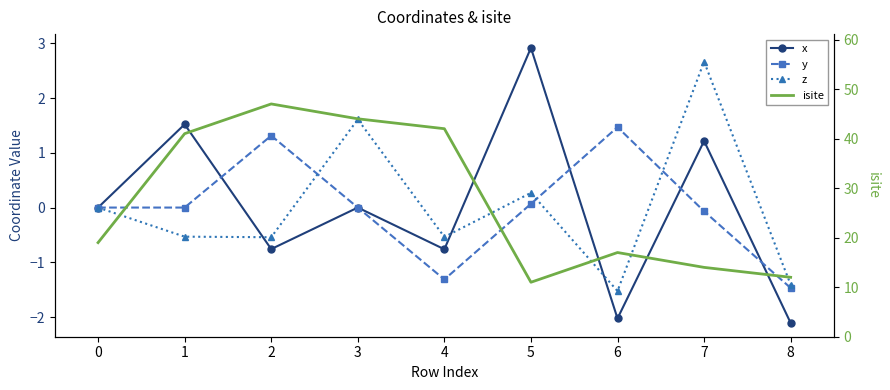

Reading left to right, list all the values displayed in this chart.

x: 0=0.0	1=1.5	2=-0.8	3=-0.0	4=-0.8	5=2.9	6=-2.0	7=1.2	8=-2.1
y: 0=0.0	1=-0.0	2=1.3	3=0.0	4=-1.3	5=0.1	6=1.5	7=-0.1	8=-1.5
z: 0=0.0	1=-0.5	2=-0.5	3=1.6	4=-0.5	5=0.3	6=-1.5	7=2.7	8=-1.4
isite: 0=19.0	1=41.0	2=47.0	3=44.0	4=42.0	5=11.0	6=17.0	7=14.0	8=12.0